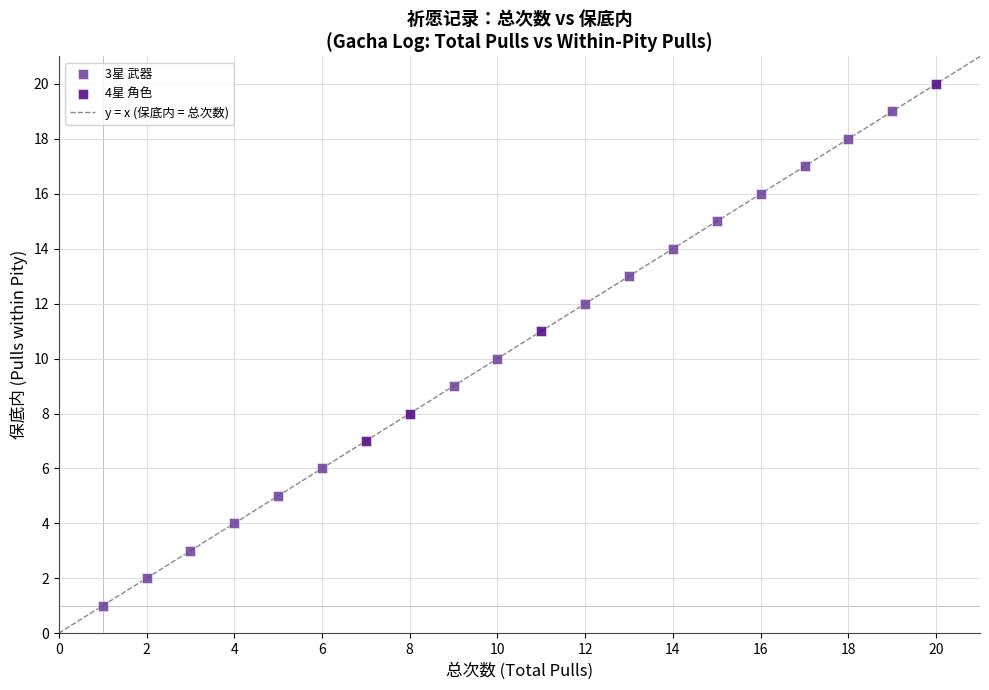

Which series contains the highest Y value?

4星 角色